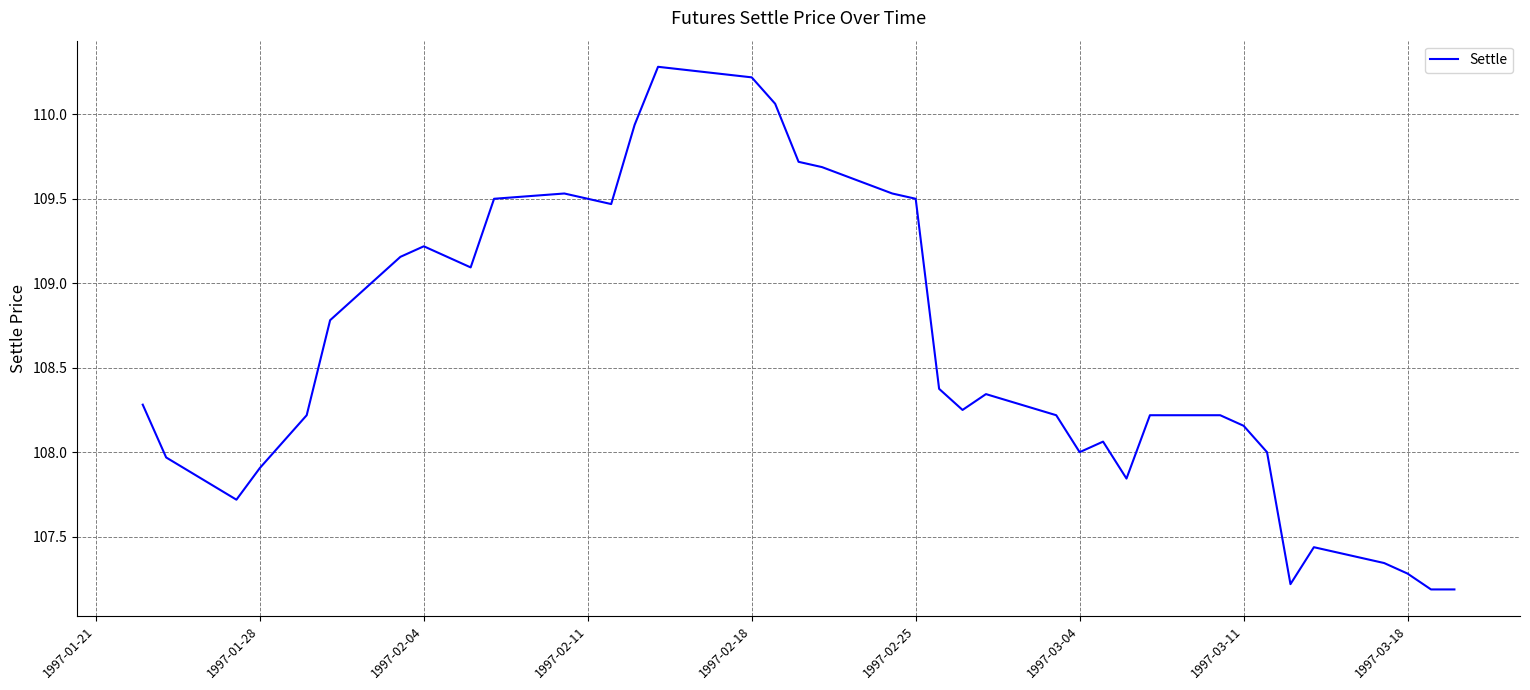

What is the greatest value displayed?

110.3